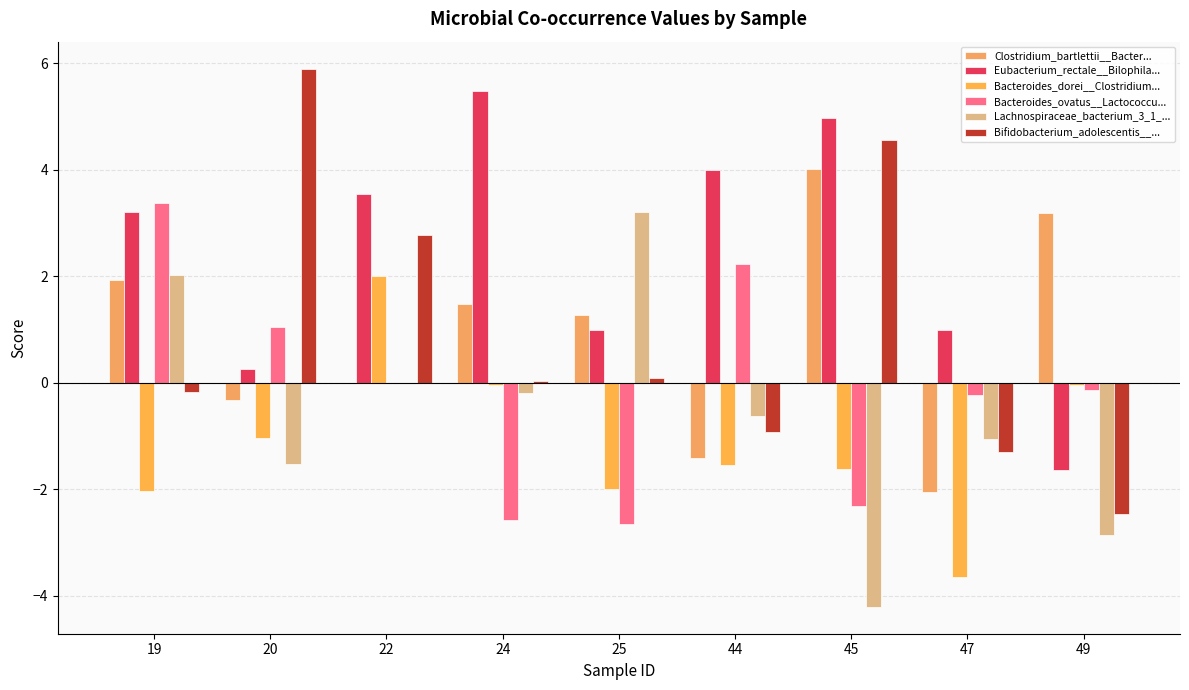

Which series has the largest total across all categories?

Eubacterium_rectale__Bilophila...